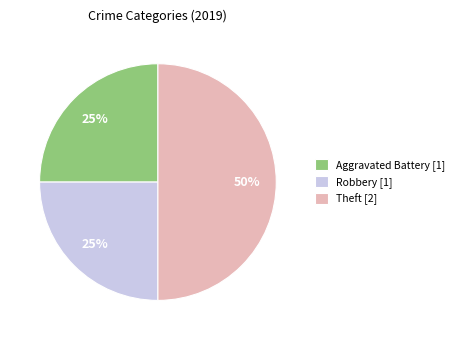

Is the sum of Robbery and Theft greater than half?

Yes